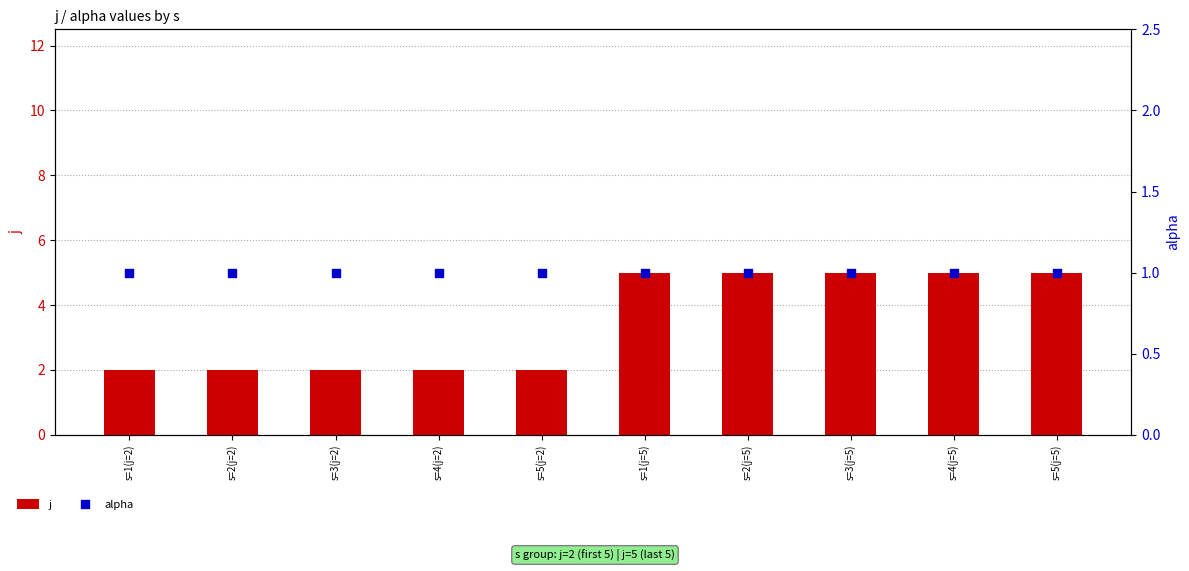

What is the total value across all series at s=2(j=5)?

6